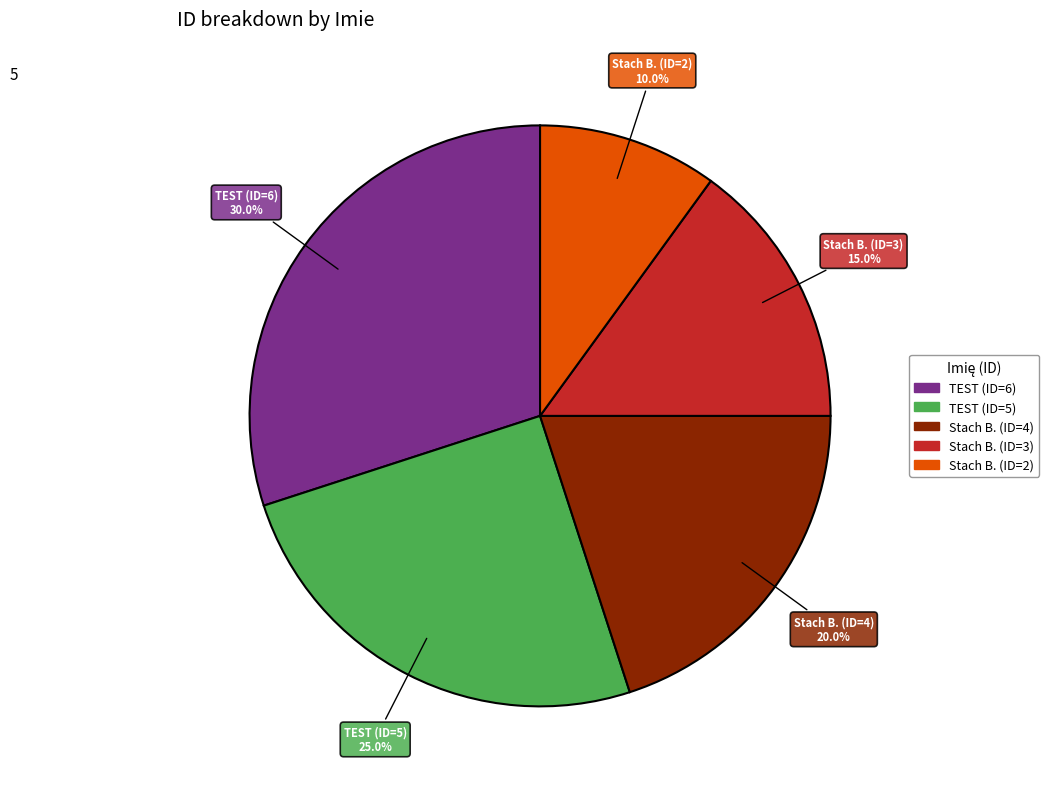

Is there a majority slice in this chart?

No